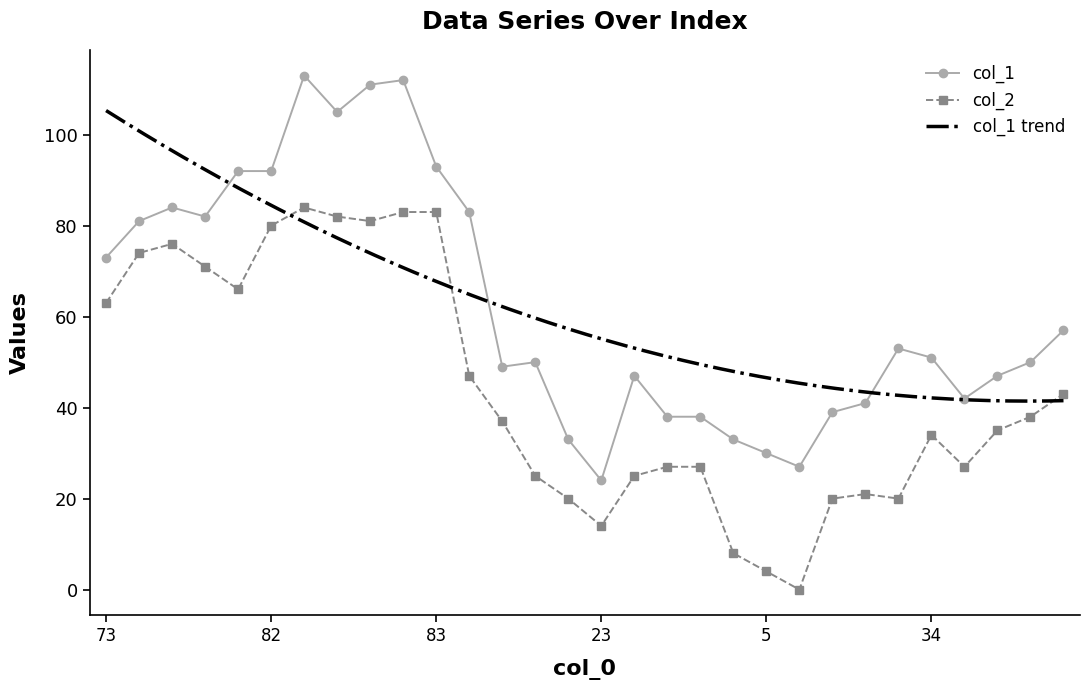

Is the value of col_1 at 82 greater than the value of col_2 at 23?

Yes